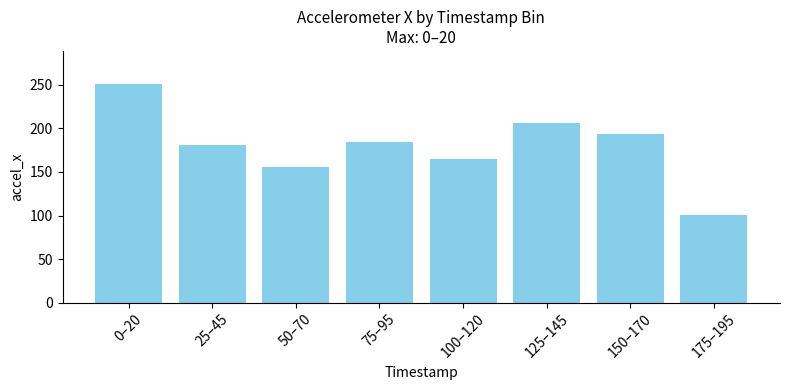

Between 25–45 and 0–20, which is larger?

0–20